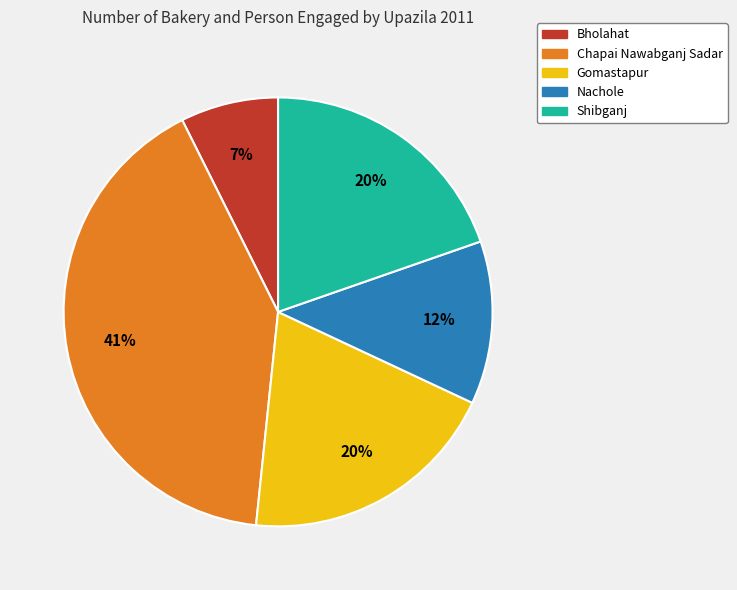

How many segments does this pie chart have?

5